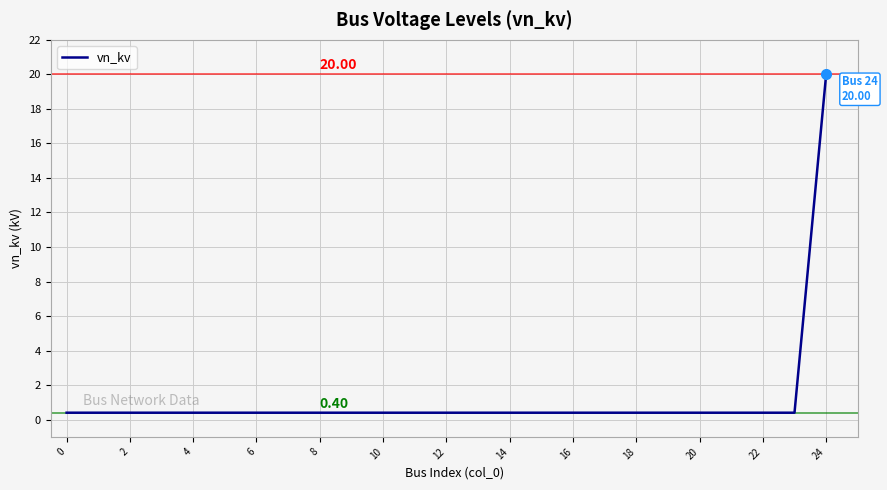

What is the difference between the maximum and minimum values?

19.6